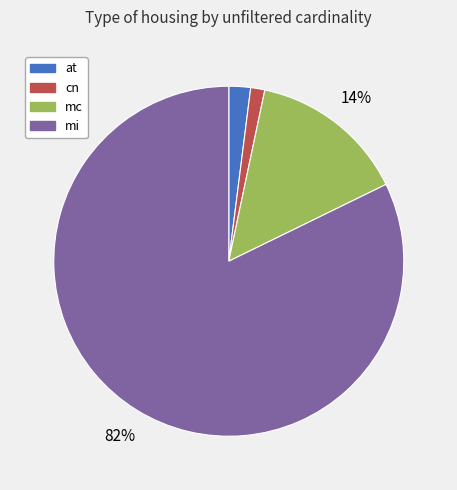

To the nearest percent, what is the combined percentage of mi and mc?

97%